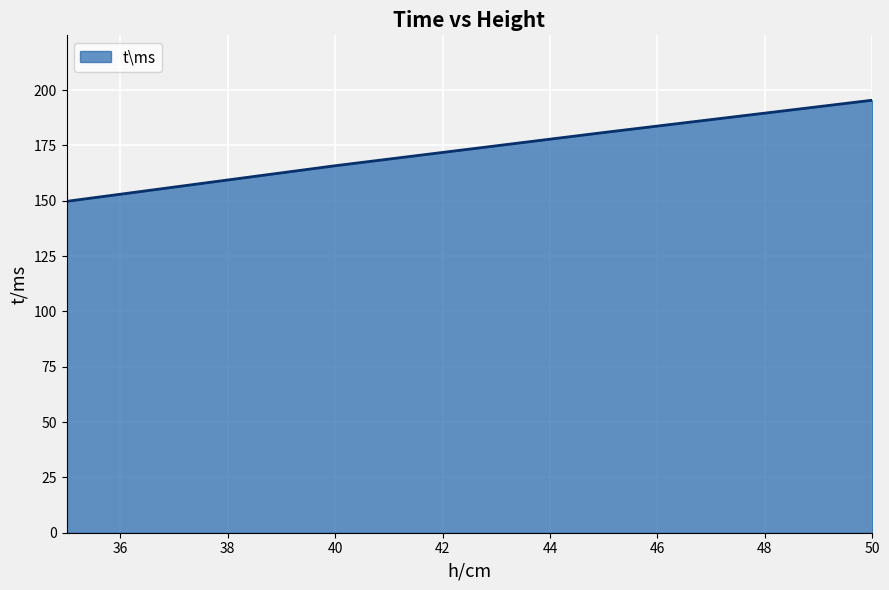

How many values are below 180?

2